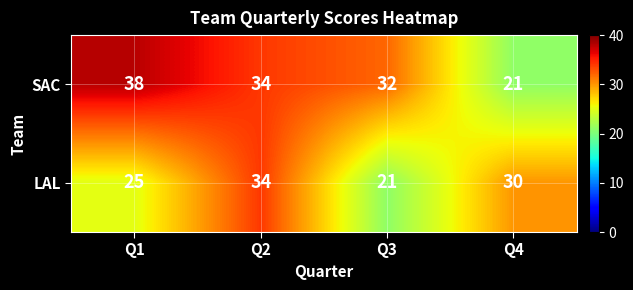

What is the sum of all LAL values?

110